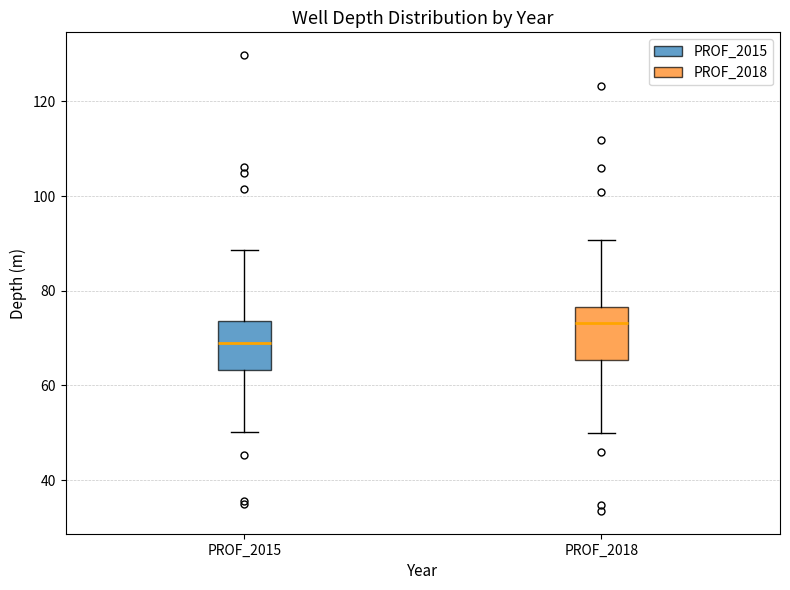

Where does the lower whisker of the box for PROF_2018 end on the y-axis? The values are not printed on the chart, so give them approximately, as read against the axis.

50